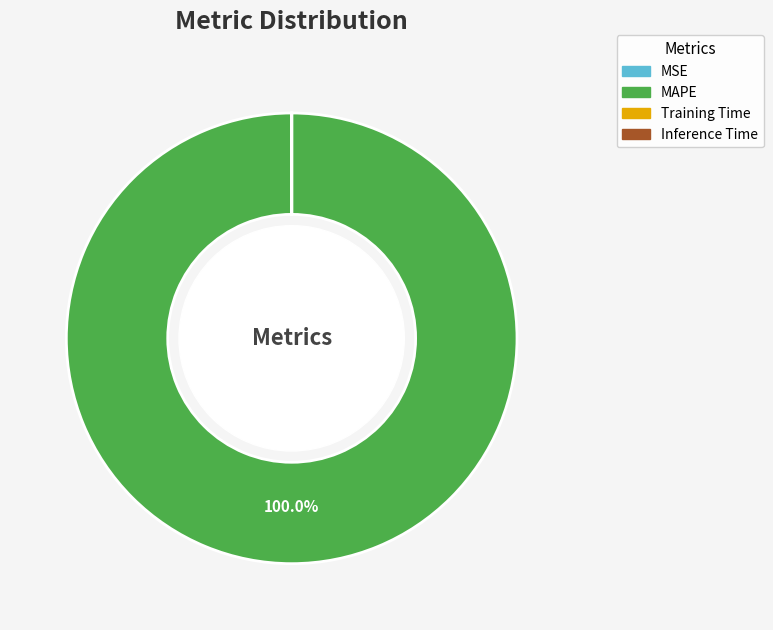

To the nearest percent, what is the average slice percentage?

25%